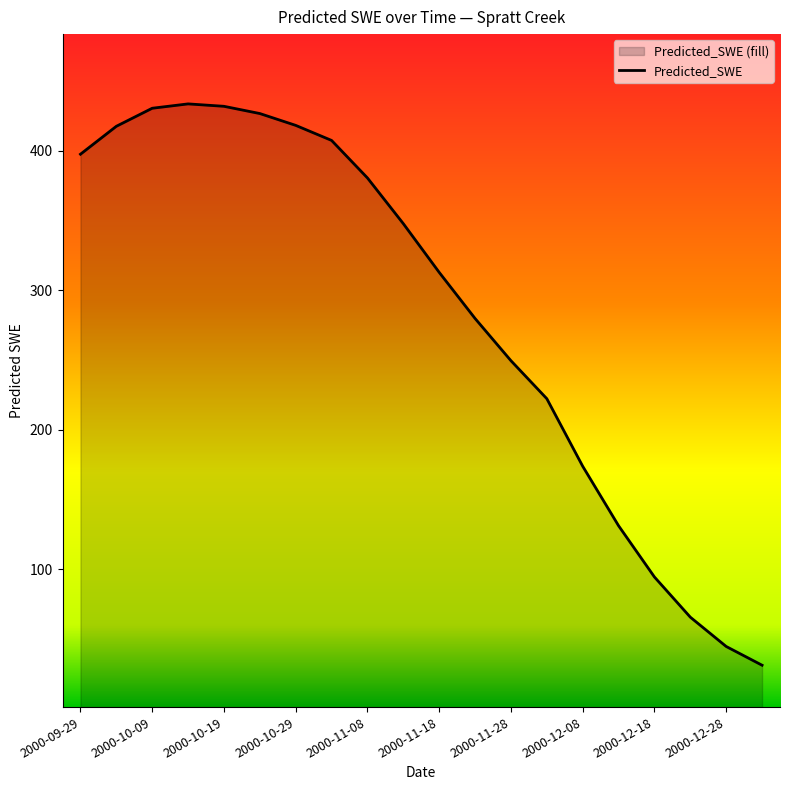

What is the maximum value shown in the chart?

433.6